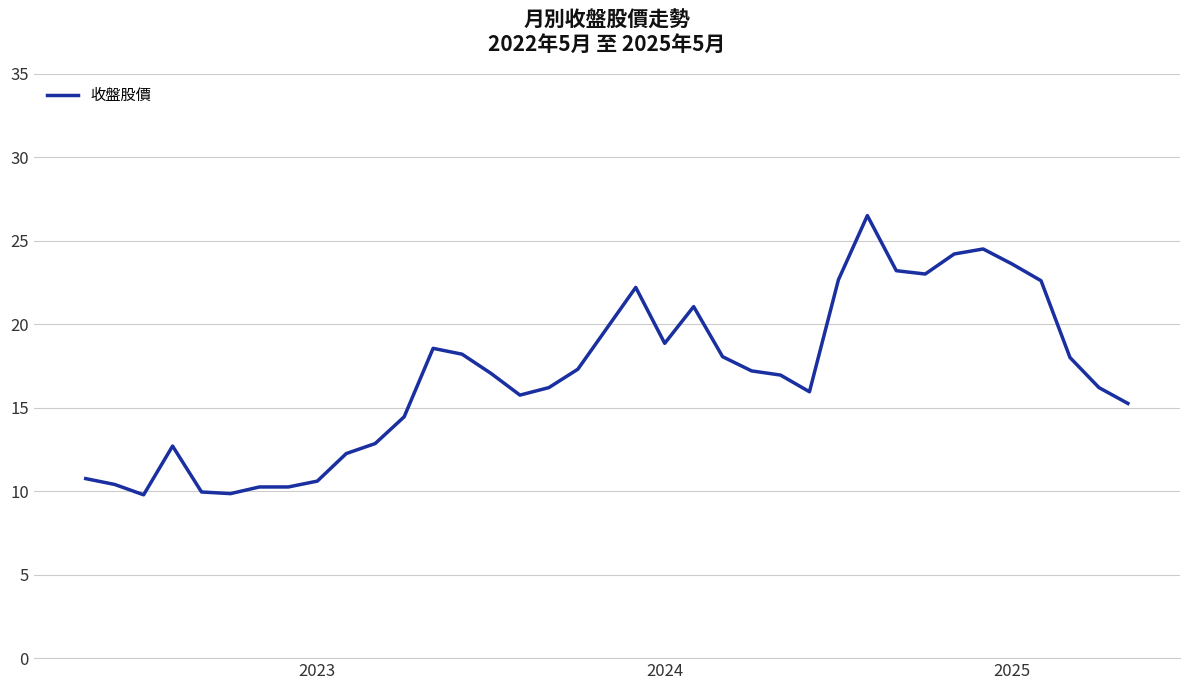

What is the minimum value shown in the chart?

9.8